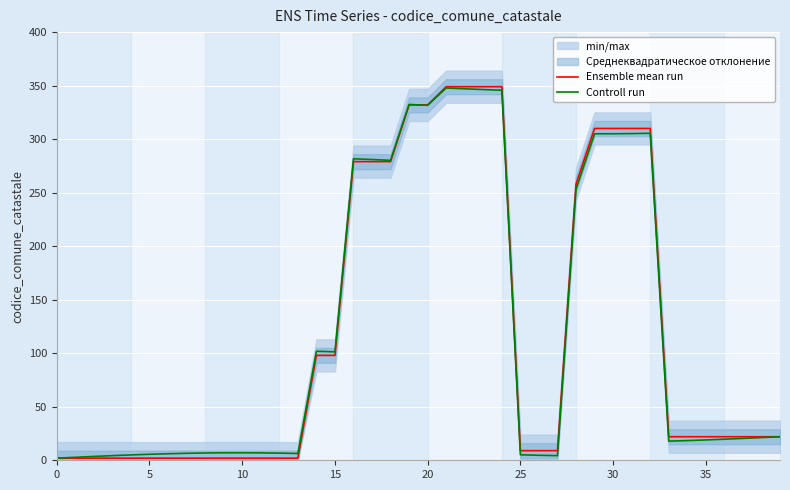

Where is the first local maximum for Controll run?

10